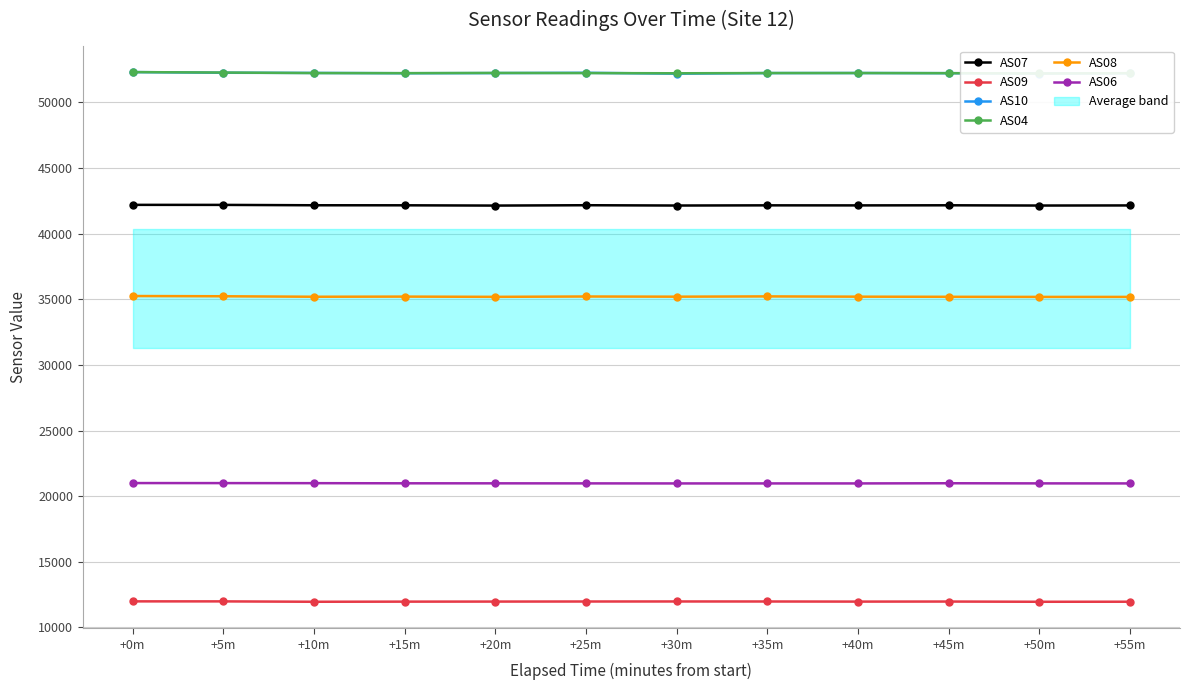

In AS08, how many points are lower than both neighbors (excluding endpoints)?

3